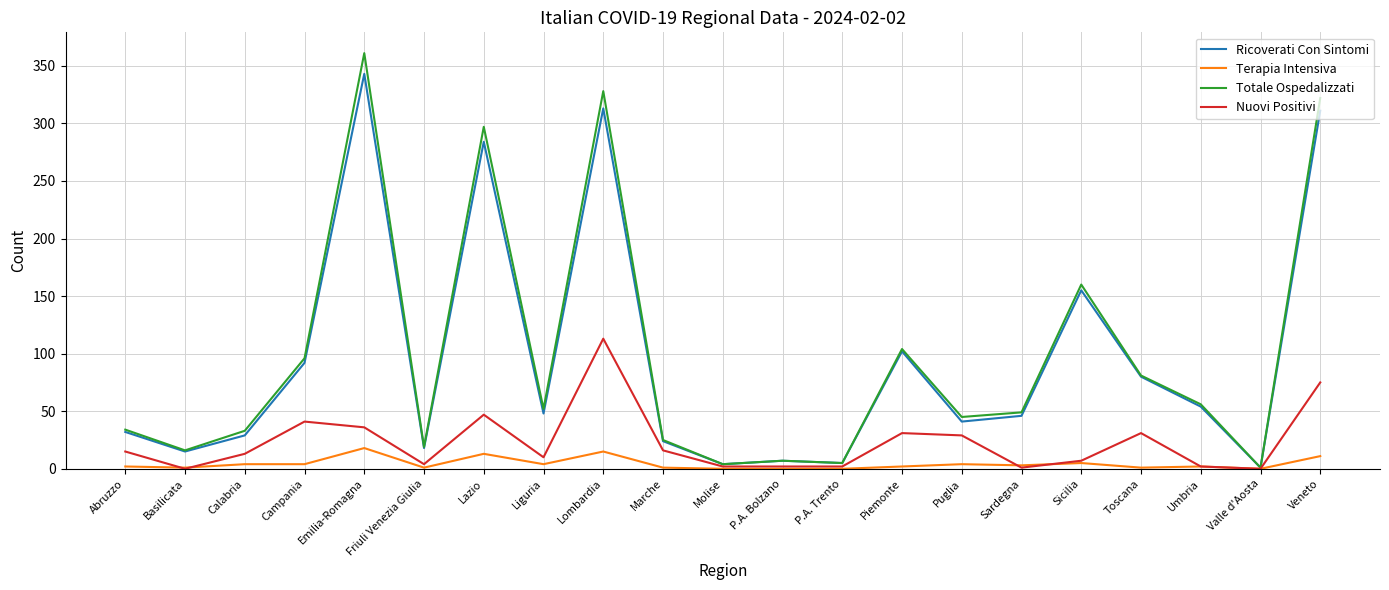

At which label is Ricoverati Con Sintomi closest to 172?

Sicilia